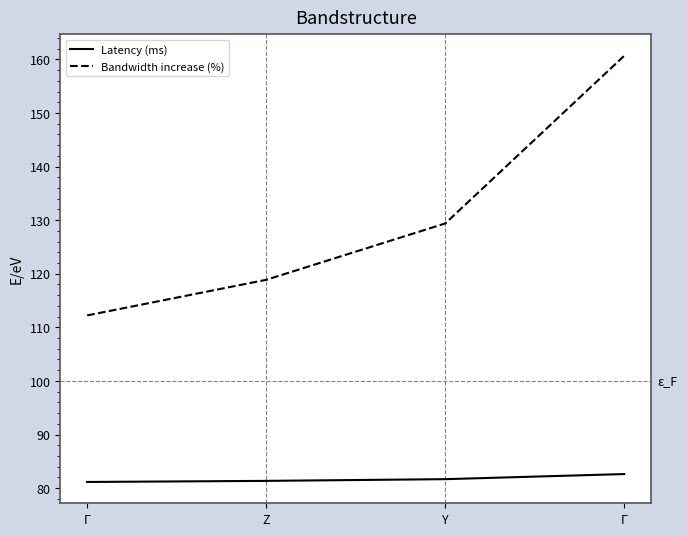

What is the total value across all series at Z?

200.2